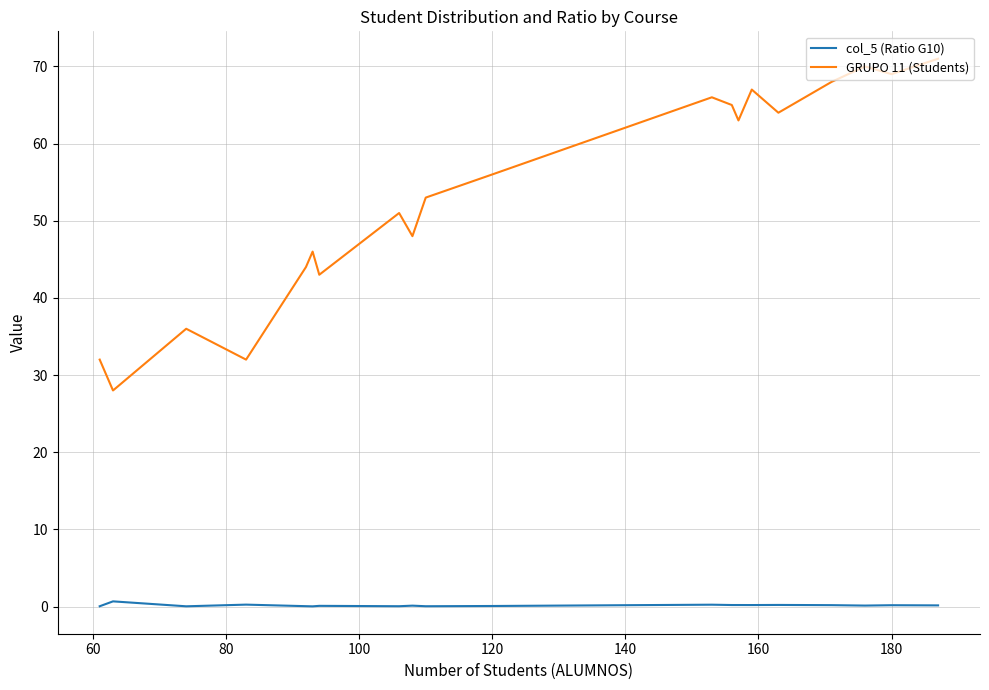

True or false: col_5 (Ratio G10) and GRUPO 11 (Students) cross at least once.

False